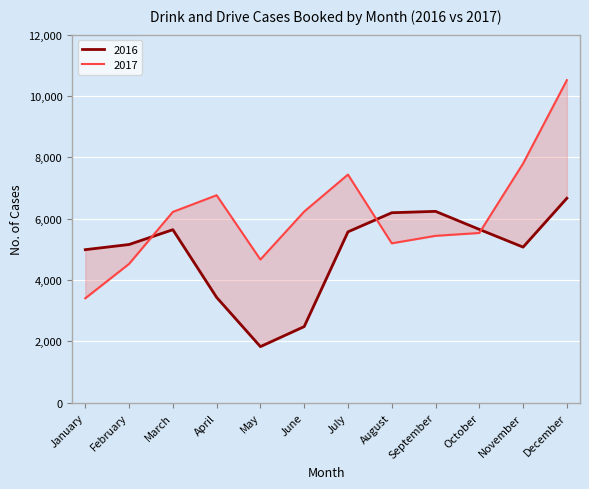

At which category does the chart reach its minimum across all series?

May